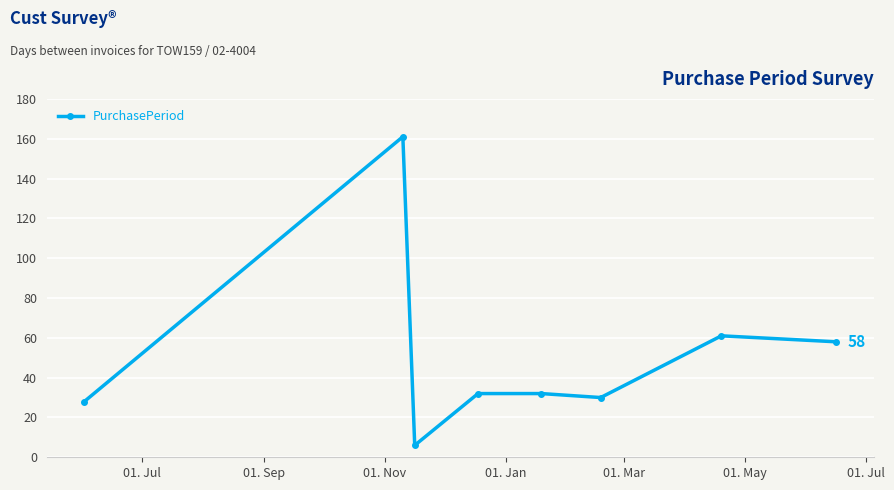

What is the value of the 8th point from the left?

58